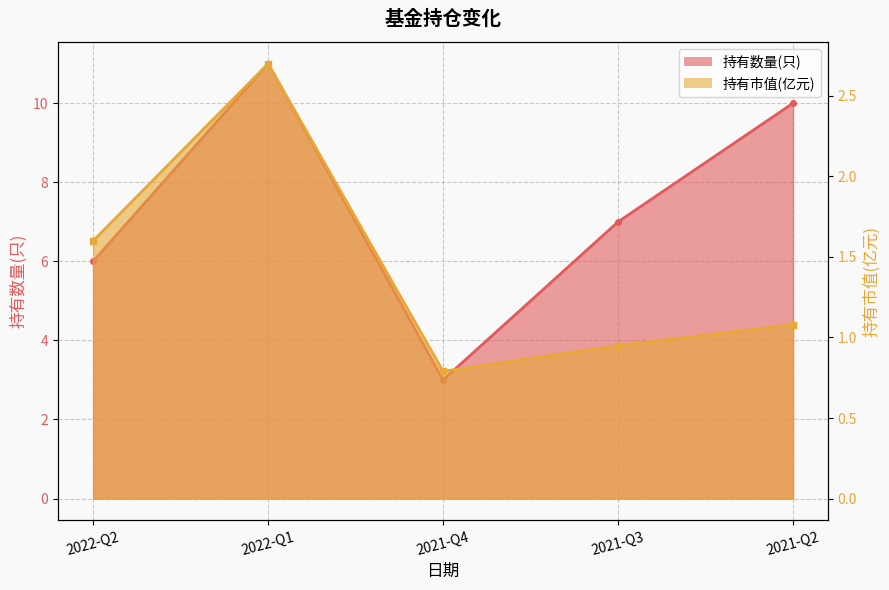

True or false: 持有数量(只) and 持有市值(亿元) intersect in this chart.

False